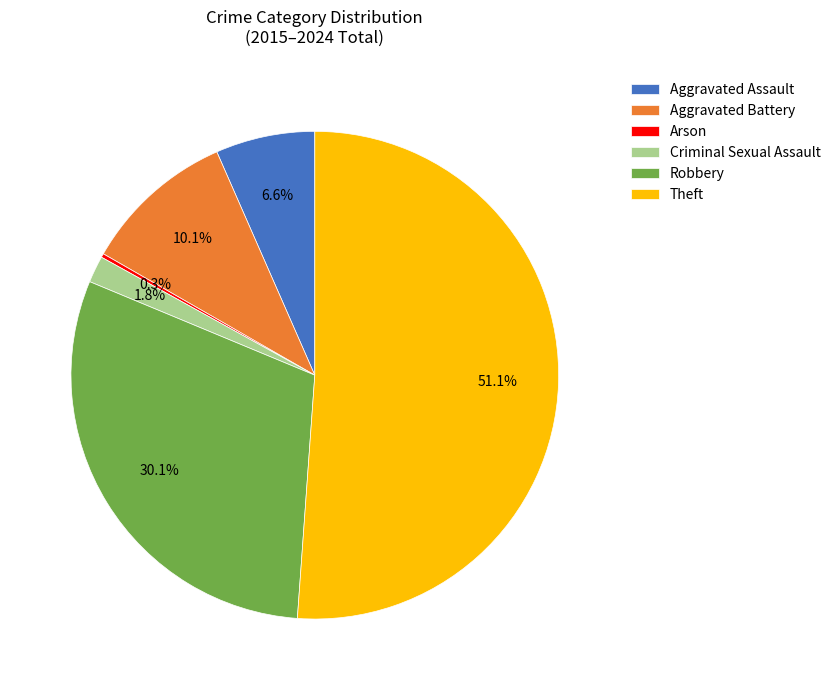

To the nearest percent, what is the difference between the largest and smallest slice percentages?

51%